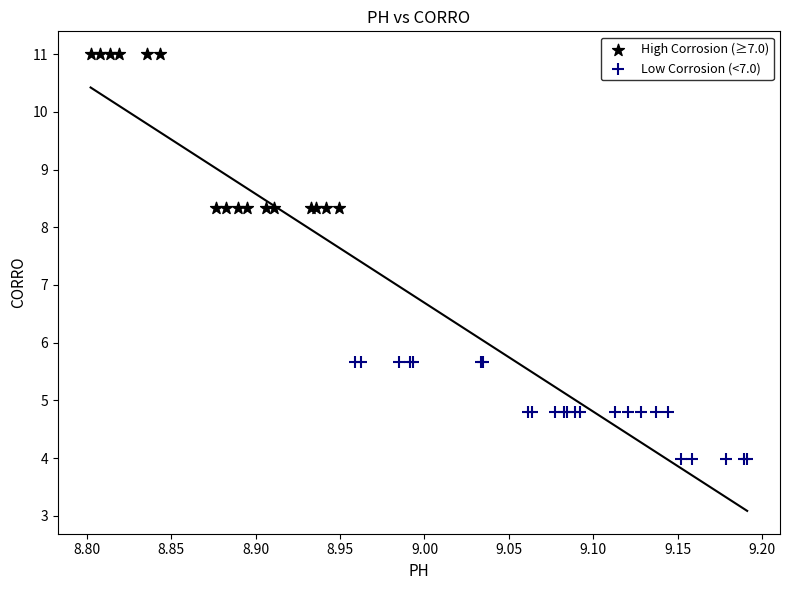

What are all the series names shown in the legend?

High Corrosion (≥7.0), Low Corrosion (<7.0)